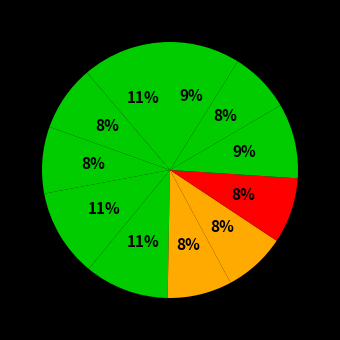

How many slices are in this pie chart?

11